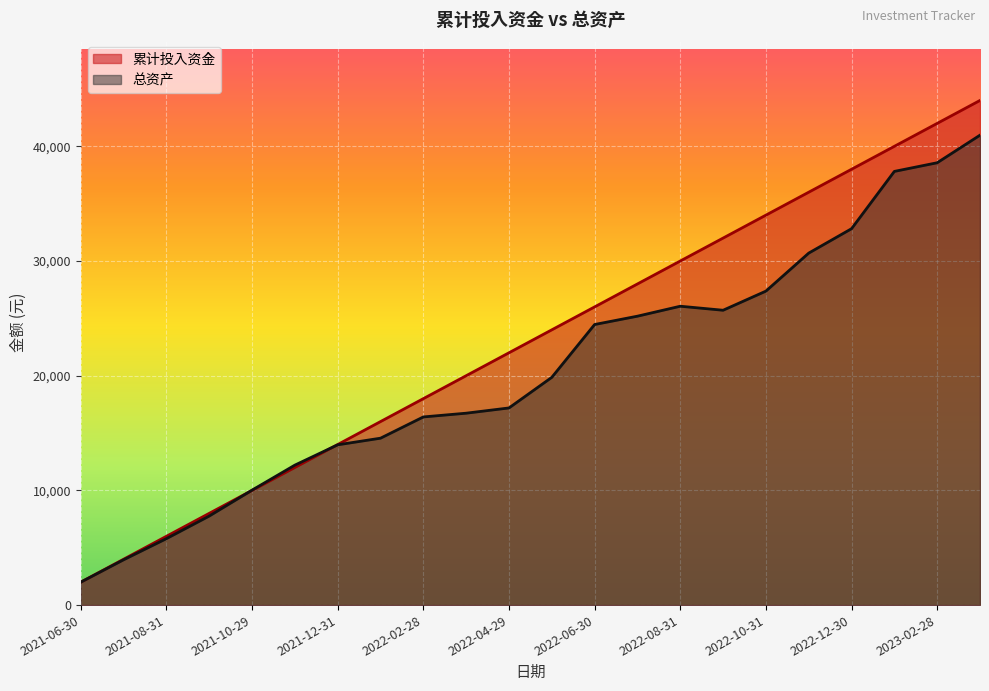

At which category does 总资产 reach its first local peak?

2022-08-31